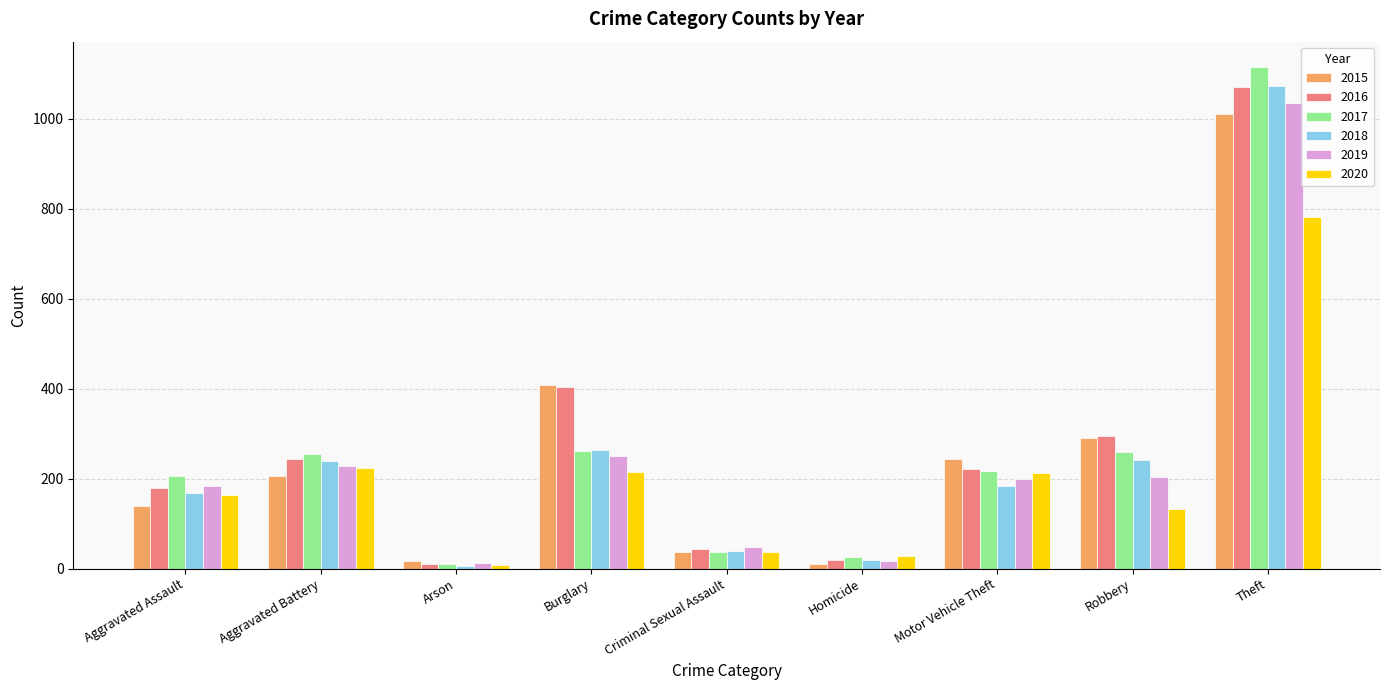

What is the value of the 2020 bar at the 5th from the left?

36